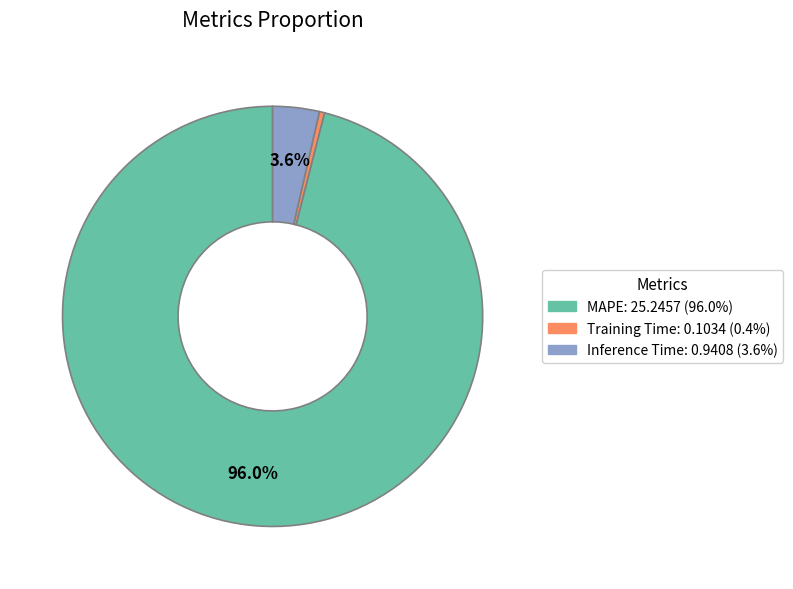

Is the sum of Inference Time and Training Time greater than half?

No